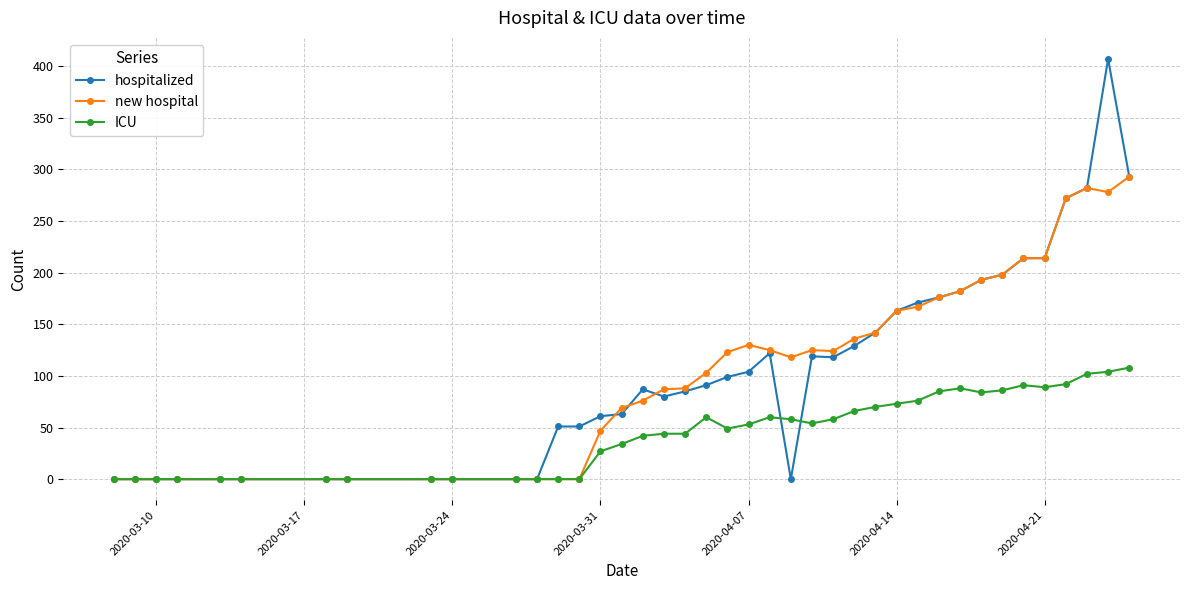

Which series has the largest range (max minus min)?

hospitalized